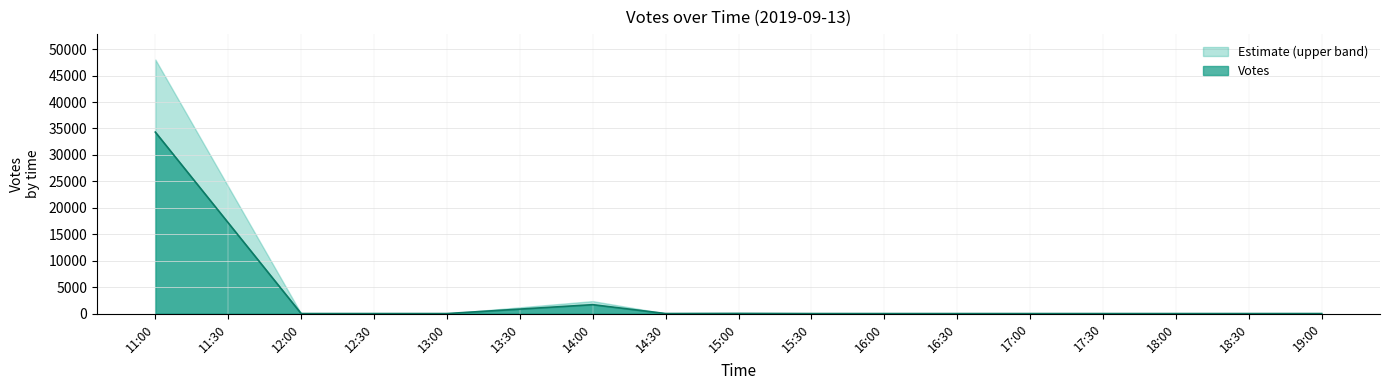

Which series has the largest range (max minus min)?

Estimate (upper band)